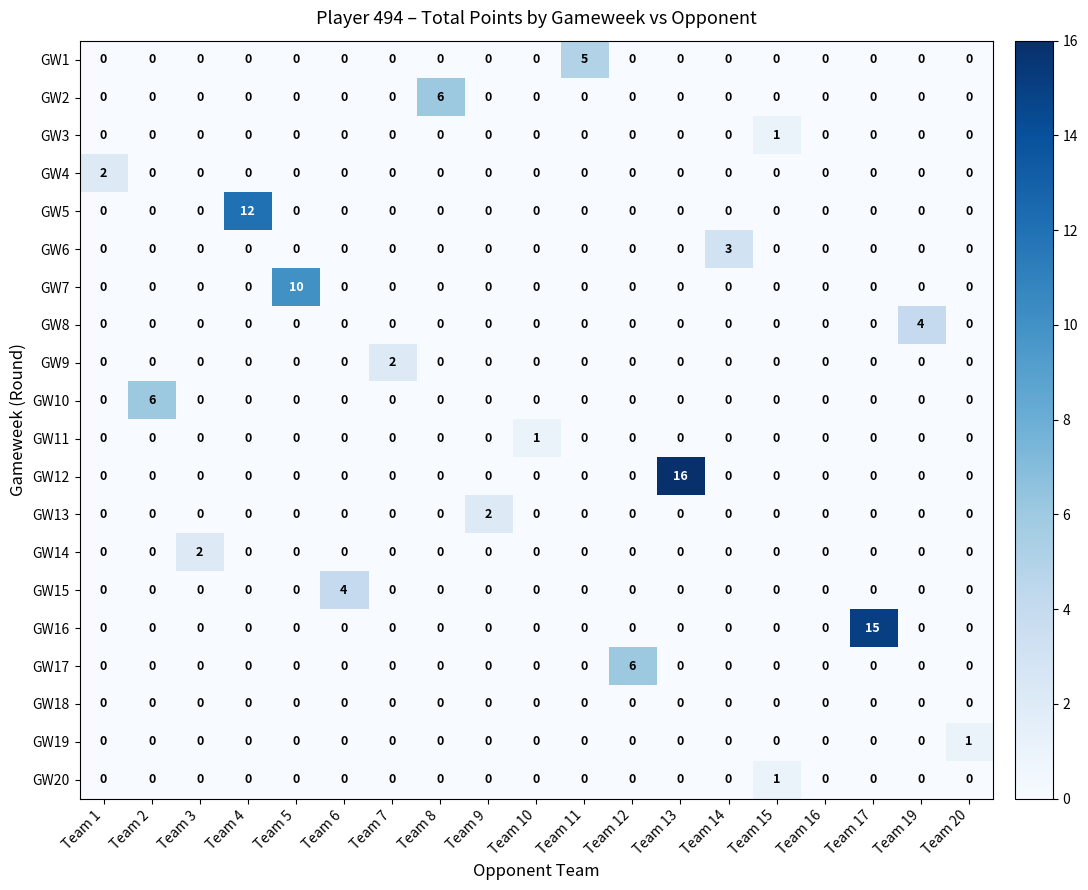

How many GW17 values are between 0 and 1?

18